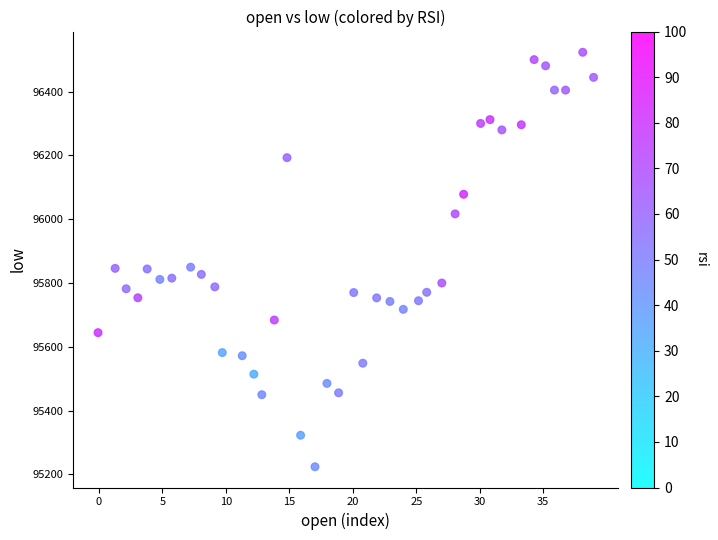

What is the range of Y values (max minus min)?

1298.9